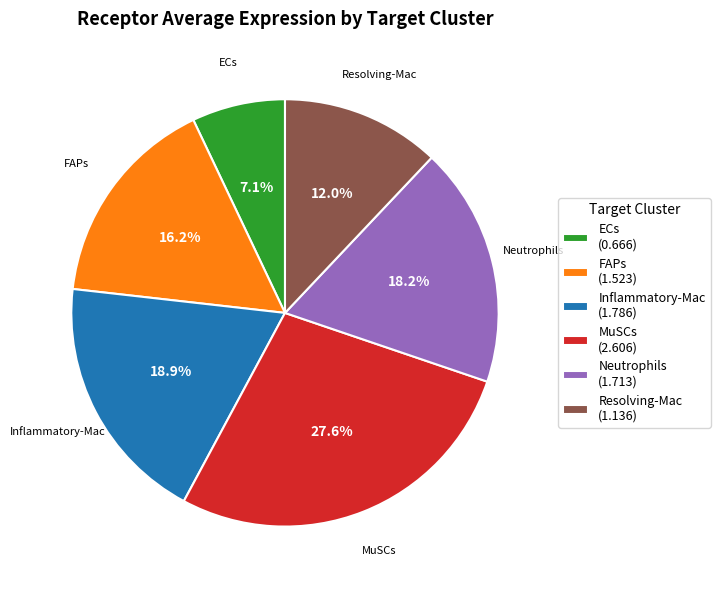

How many segments does this pie chart have?

6